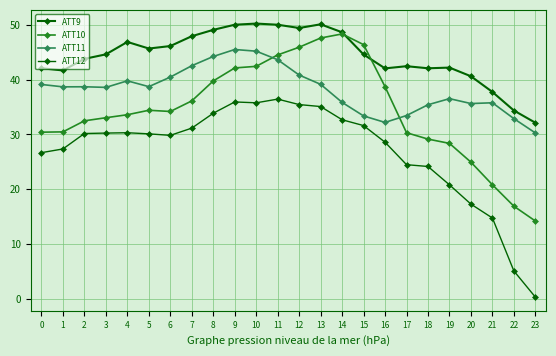

How many lines are shown in the chart?

4